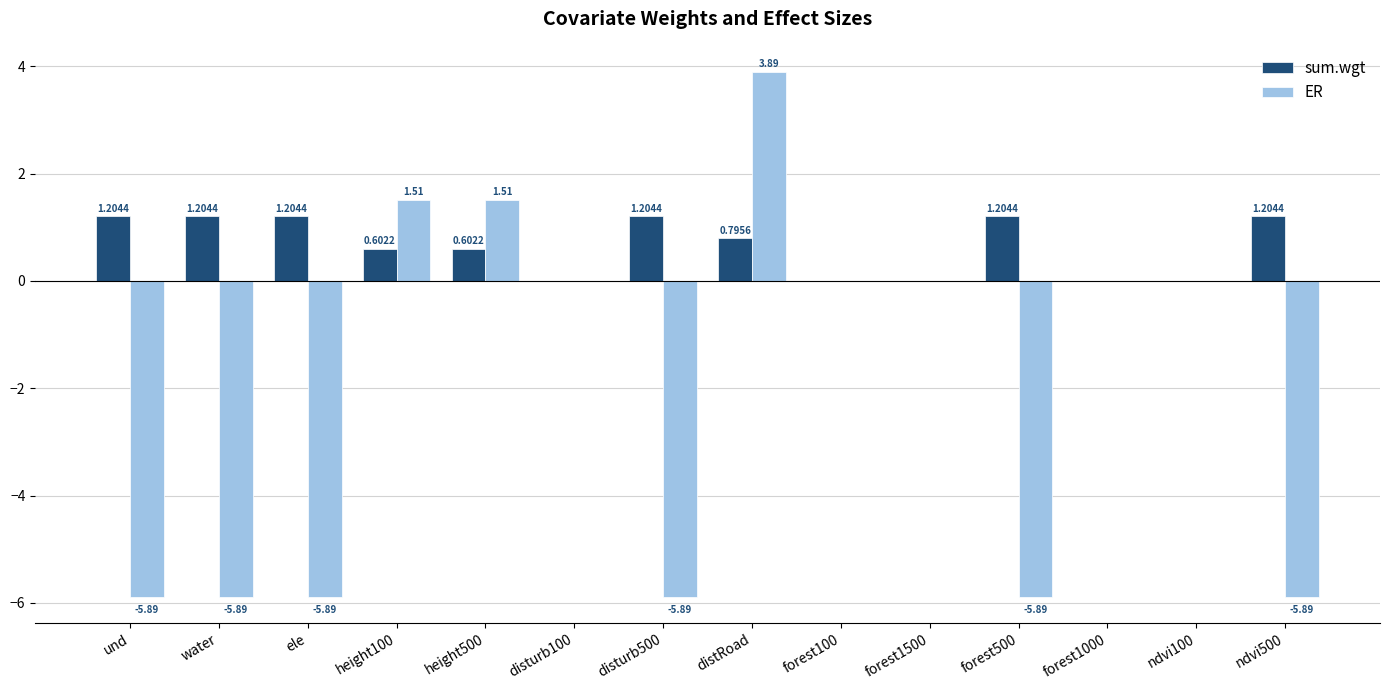

Which category has the highest value across all series?

distRoad